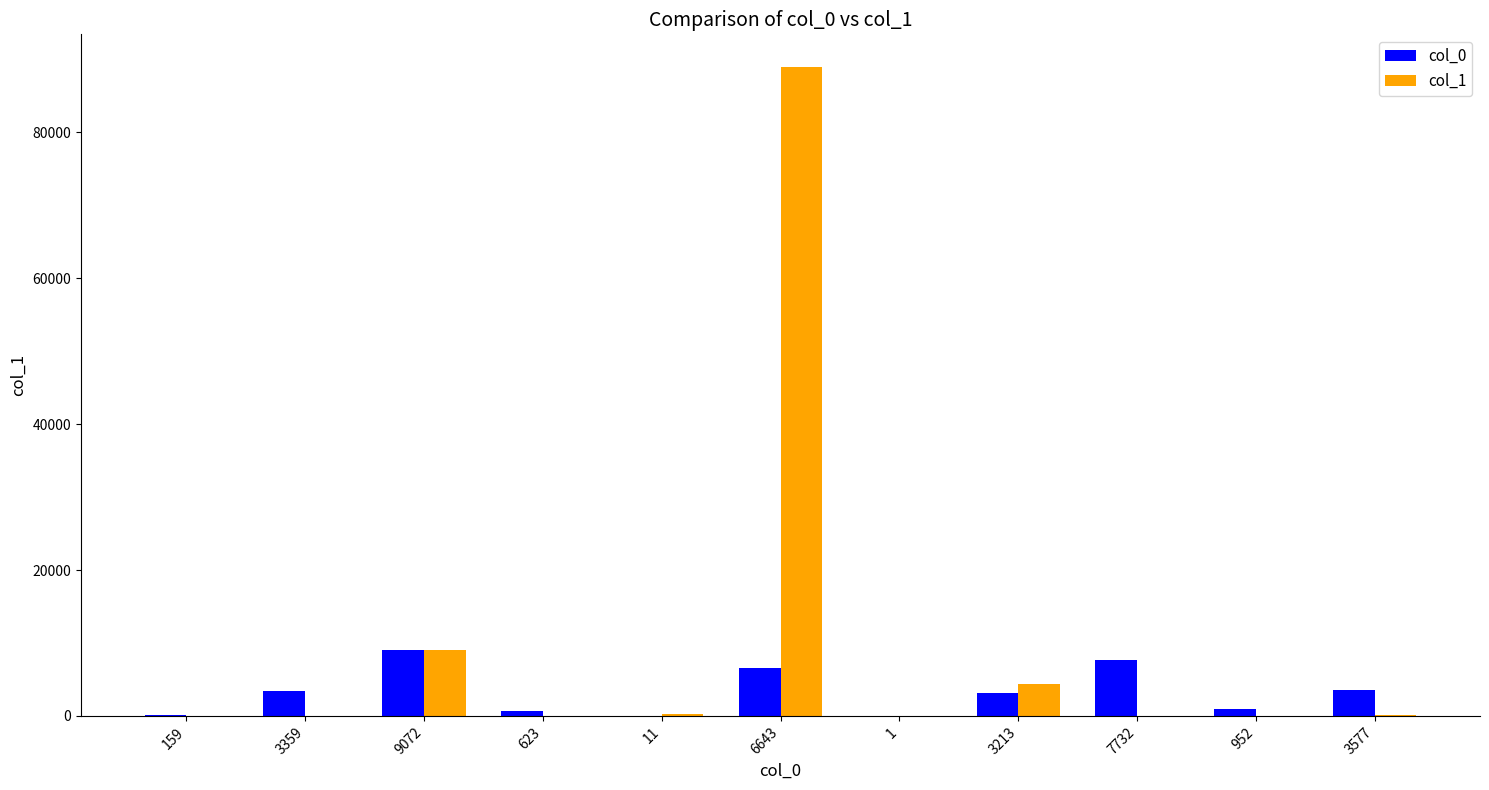

Is it true that col_0 equals 3577 at 3577?

True